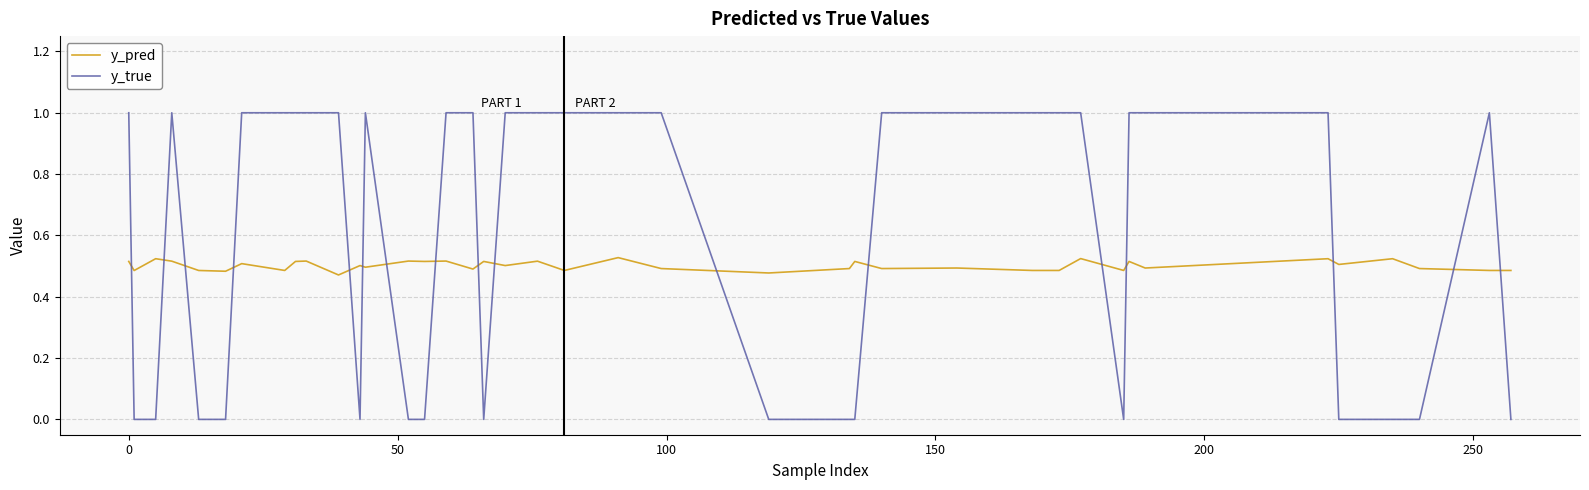

True or false: y_true and y_pred cross at least once.

True